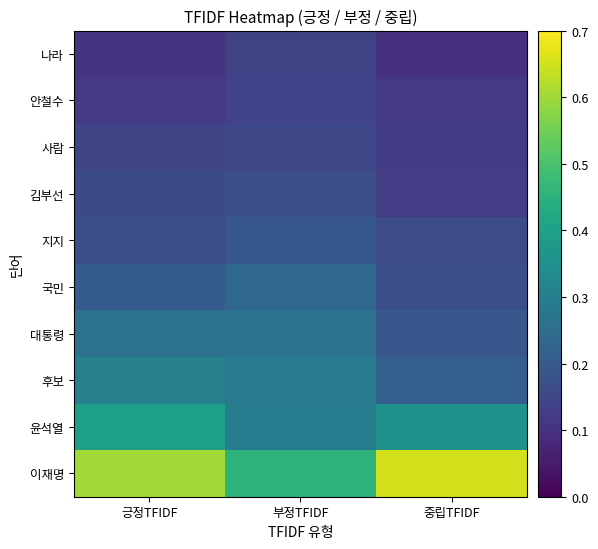

What is the total value across all series at 부정TFIDF?

2.3